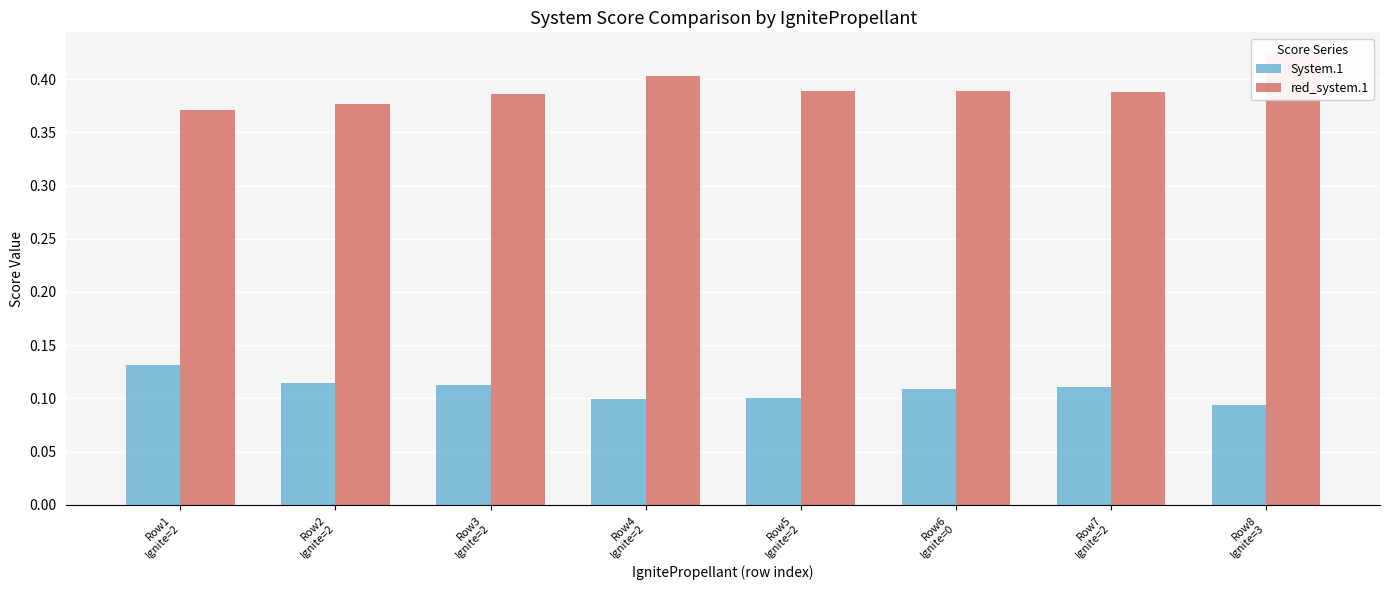

What is the label of the 2nd bar from the left?

Row2
Ignite=2